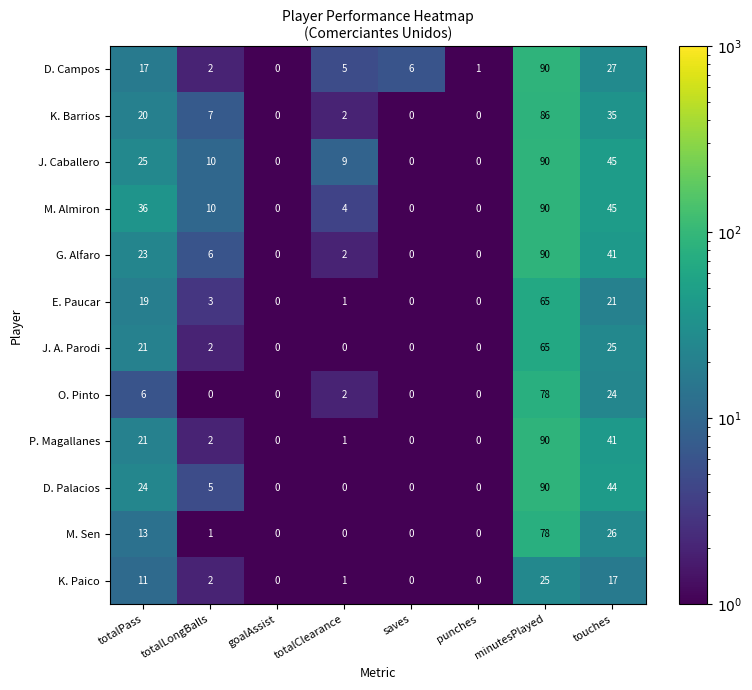

At which category does the chart reach its peak across all series?

minutesPlayed